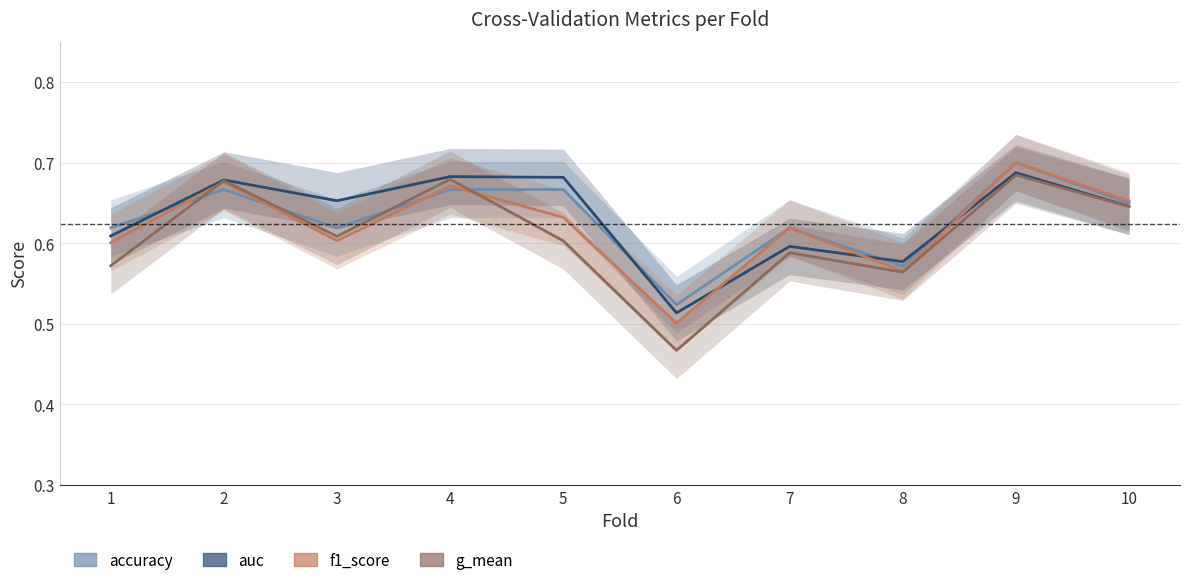

Is this an area chart (filled region under the line)?

No